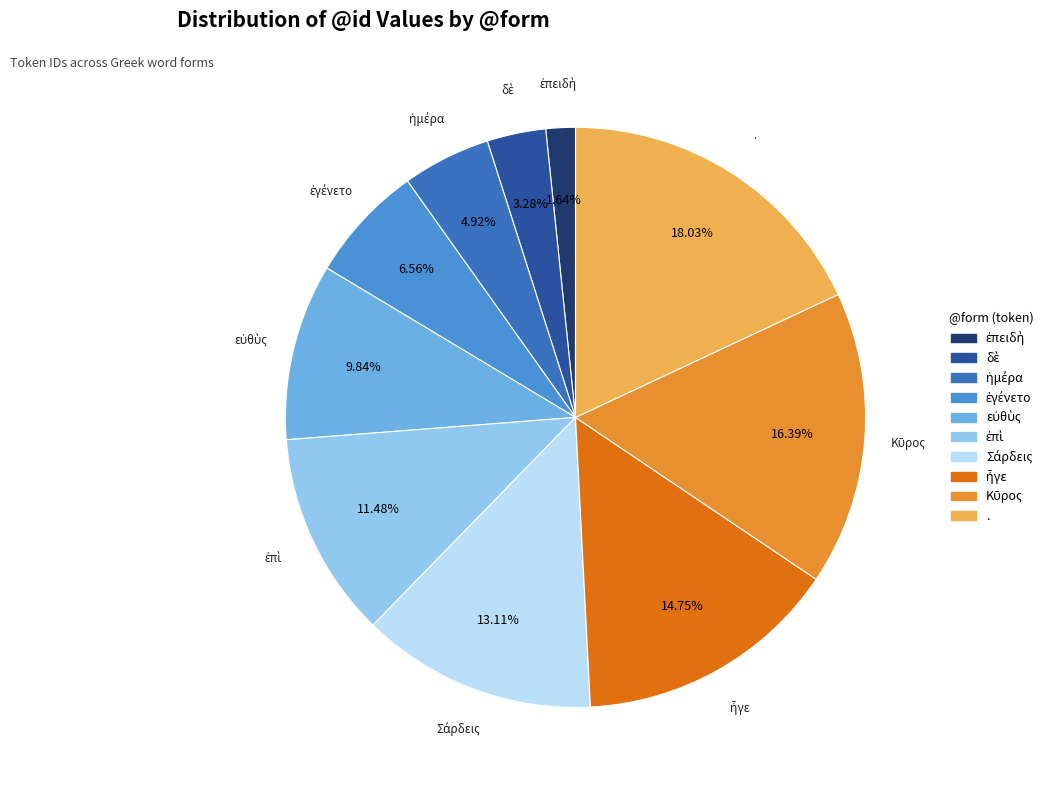

Does any single category account for the majority?

No